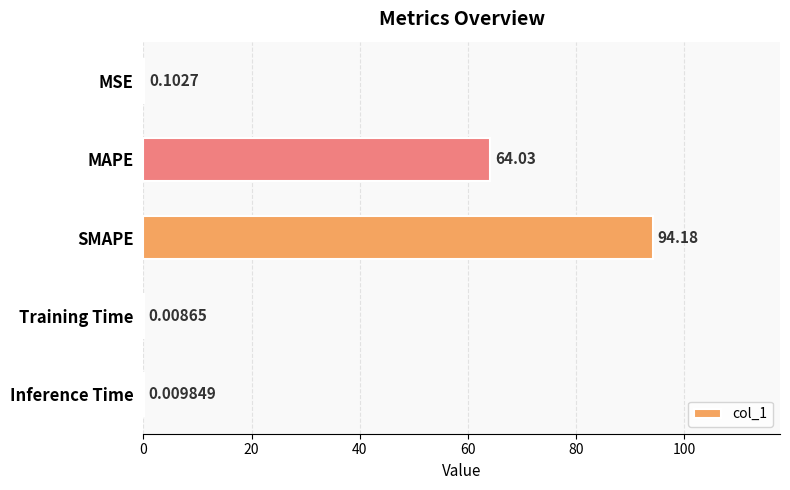

Which category has the highest value across all series?

SMAPE